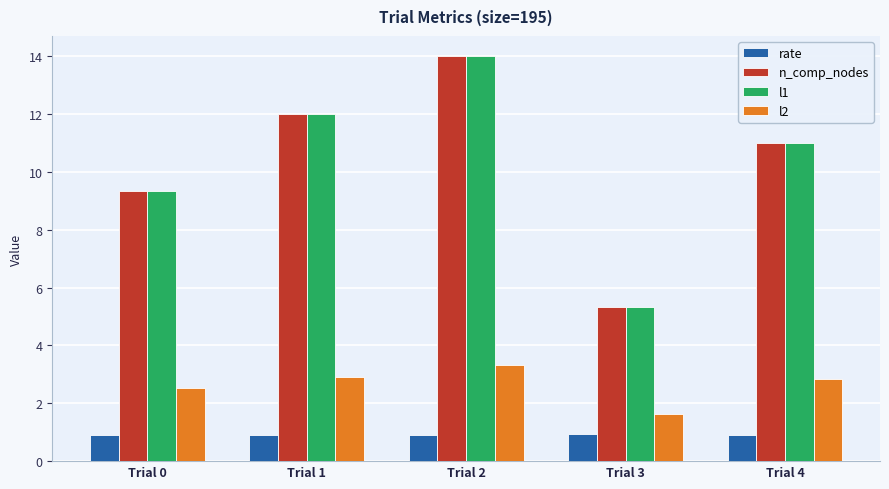

What is the value of the n_comp_nodes bar at the 4th from the left?

5.3